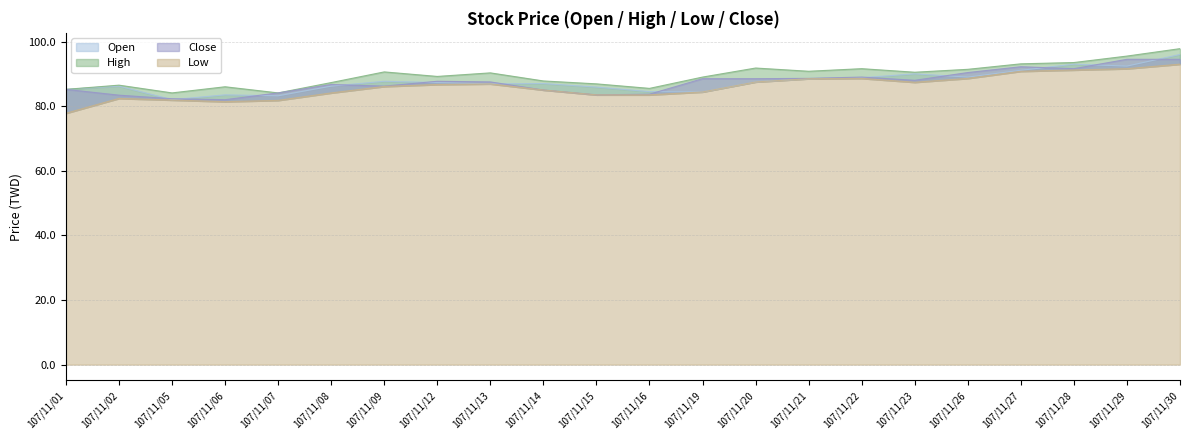

How many values in the High series exceed 90?

11